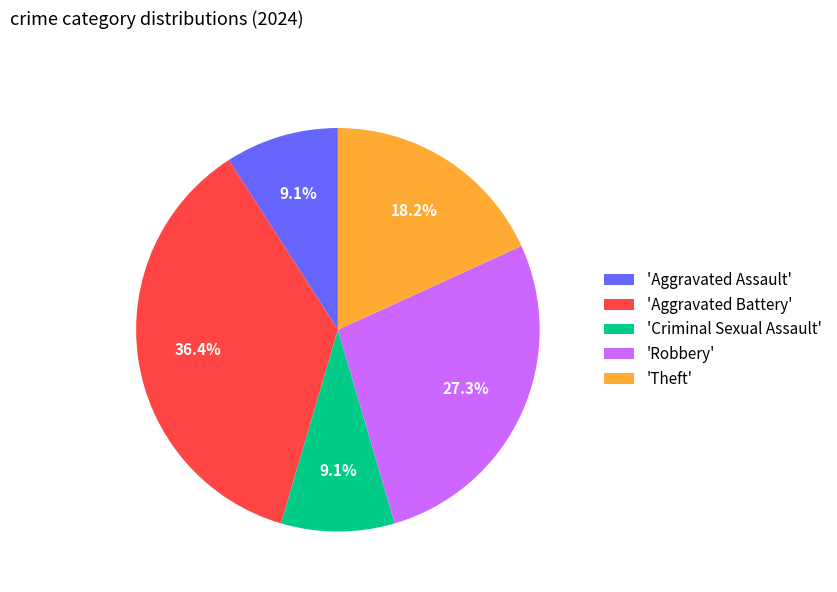

Between 'Theft' and 'Aggravated Assault', which is larger?

'Theft'